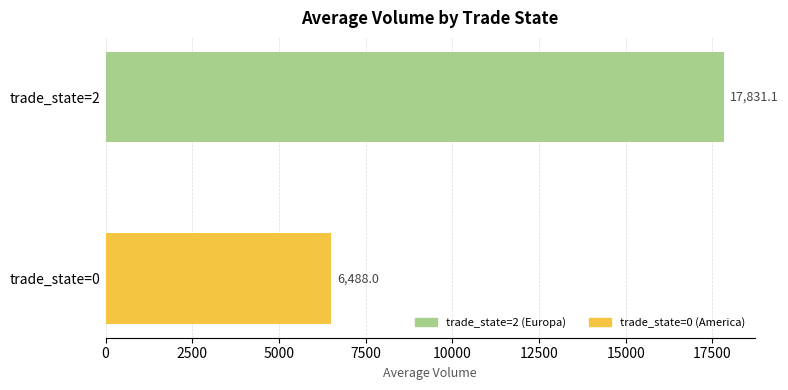

Count the number of data series in this chart.

1